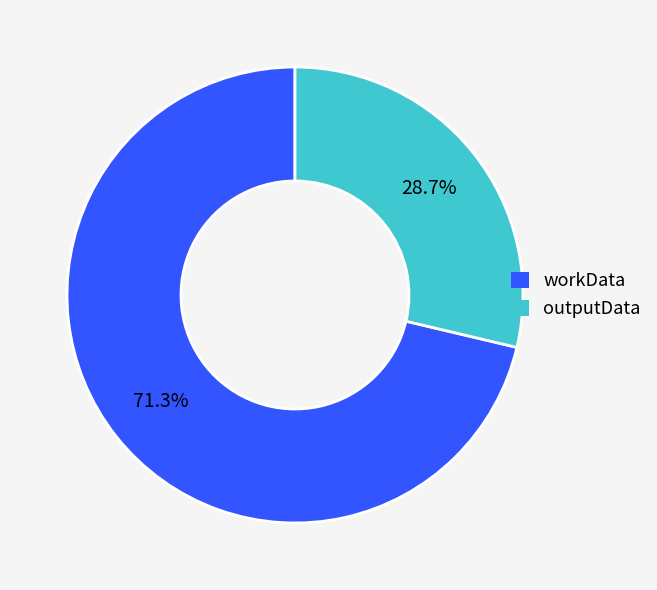

Count the number of slices in the pie.

2